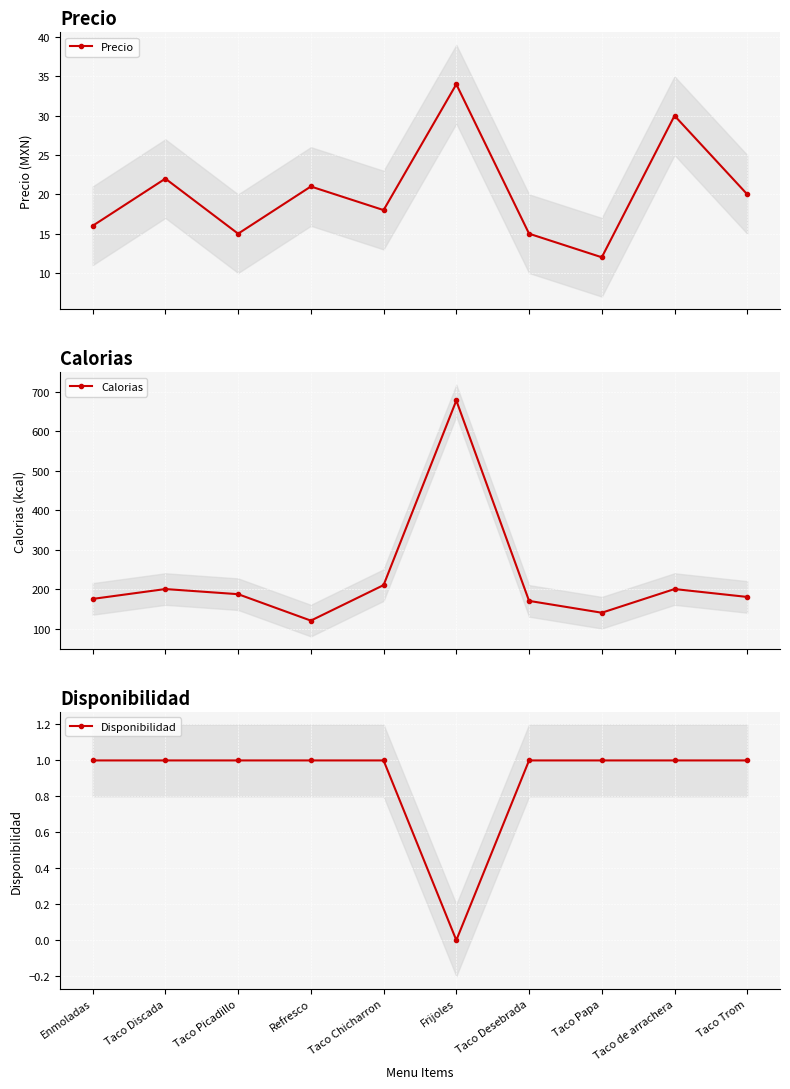

What is the total value across all series at Taco Desebrada?

186